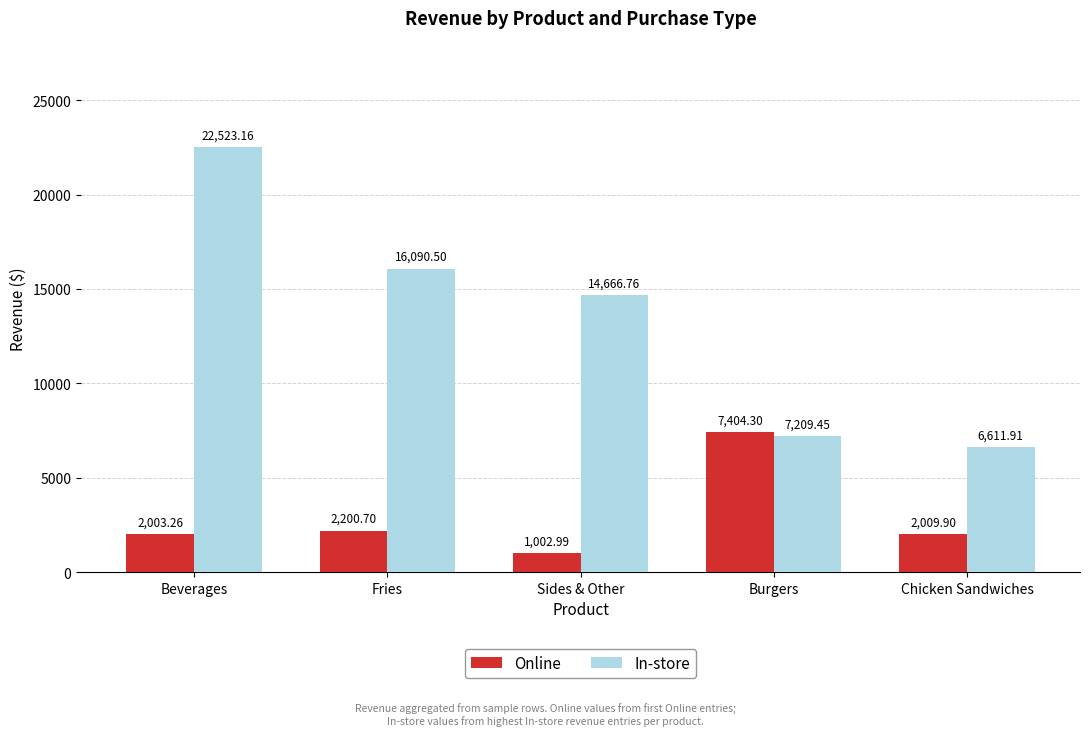

What value does the Online series have at Beverages?

2003.3